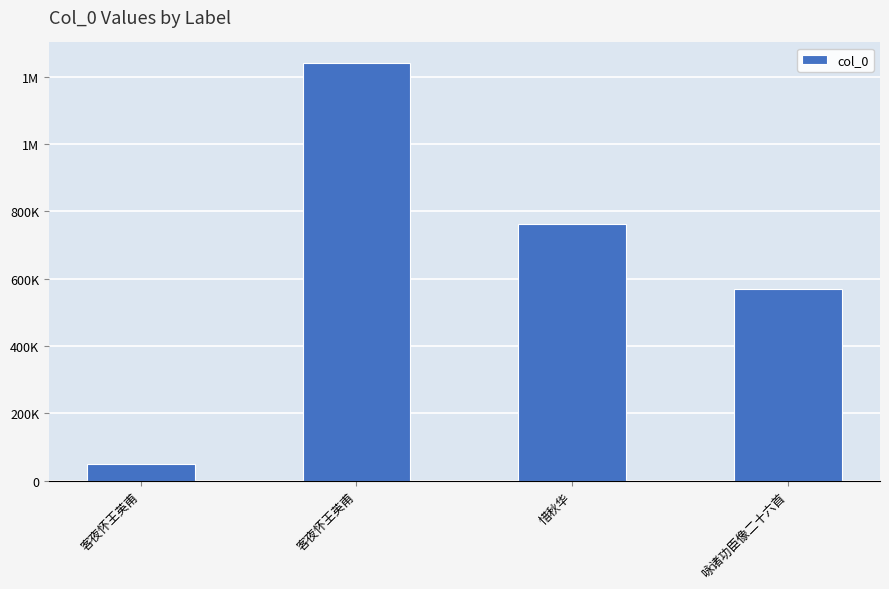

Are the bars horizontal?

No